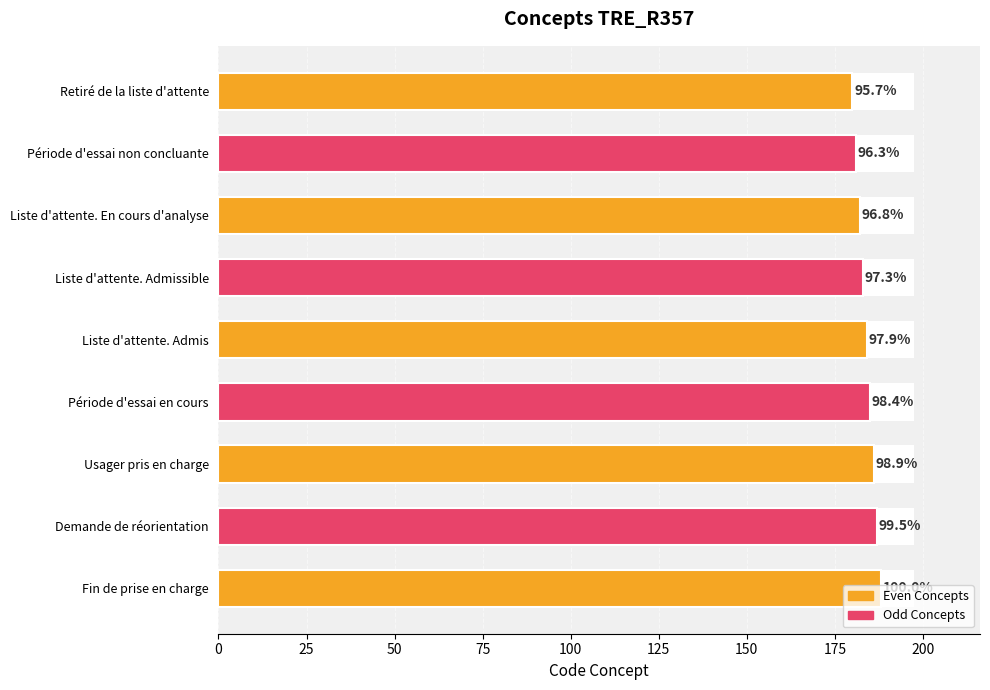

How many bars are there in total?

9